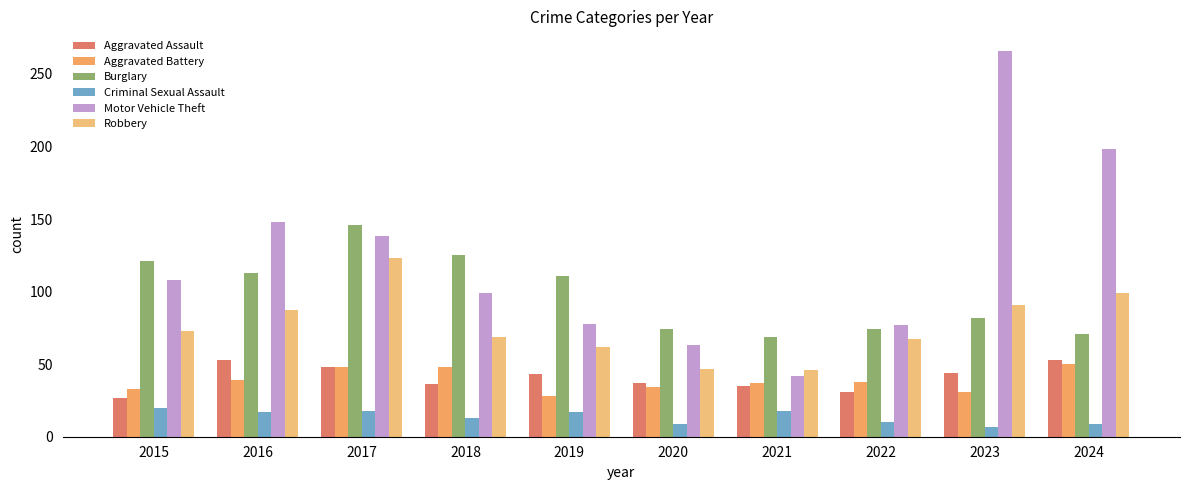

Rank the series at 2015 from highest to lowest value.

Burglary, Motor Vehicle Theft, Robbery, Aggravated Battery, Aggravated Assault, Criminal Sexual Assault